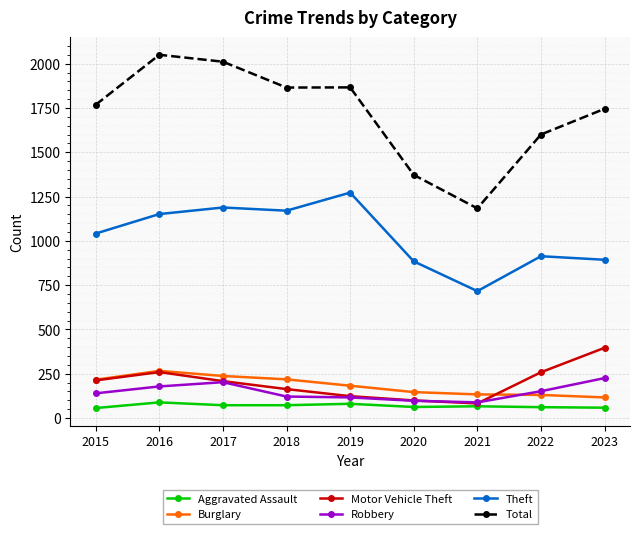

True or false: Theft and Robbery intersect in this chart.

False